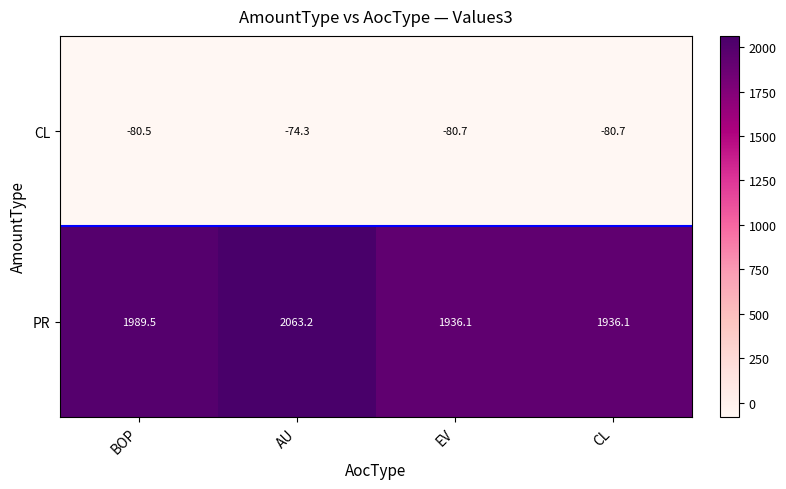

Which category has the highest value in the CL series?

AU